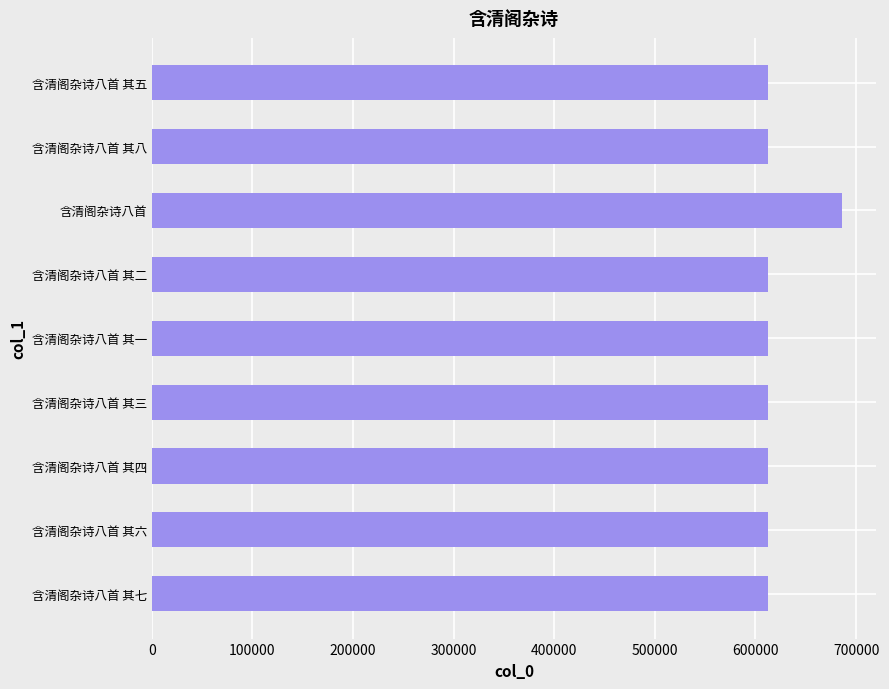

Does the chart contain stacked bars?

No